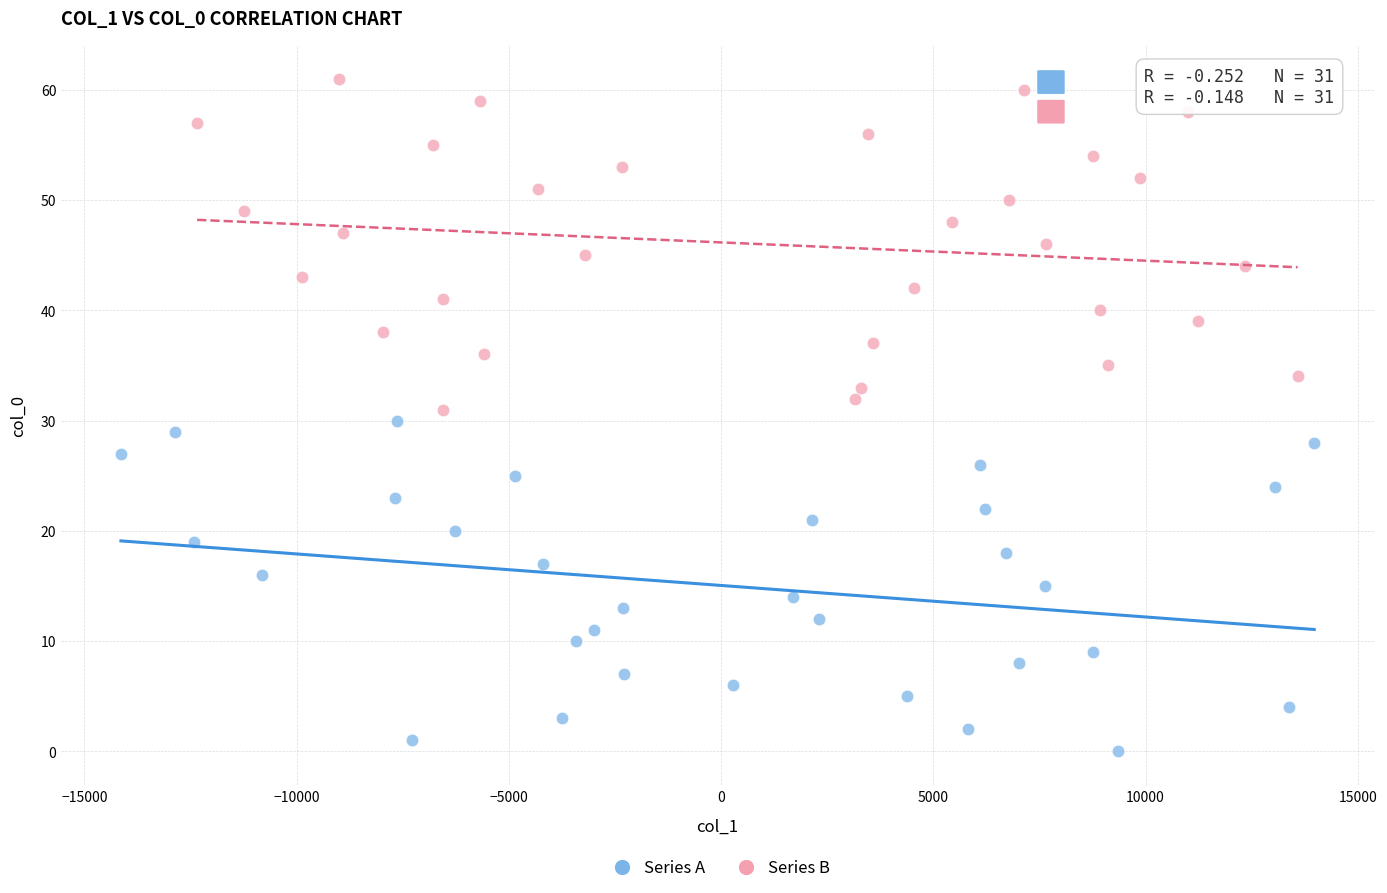

Which series contains the lowest Y value?

Series A